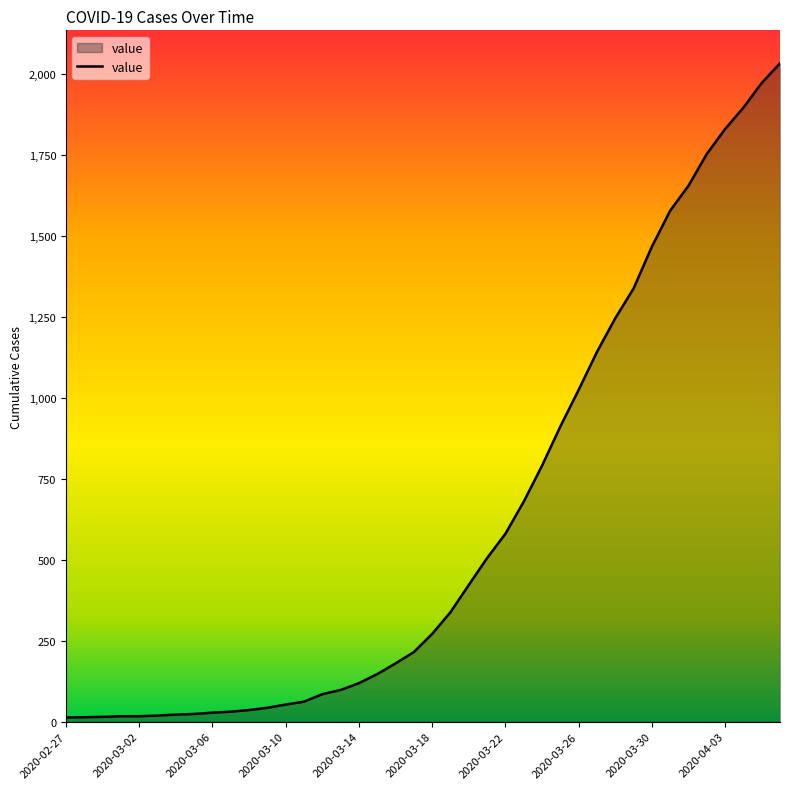

What is the maximum value shown in the chart?

2032